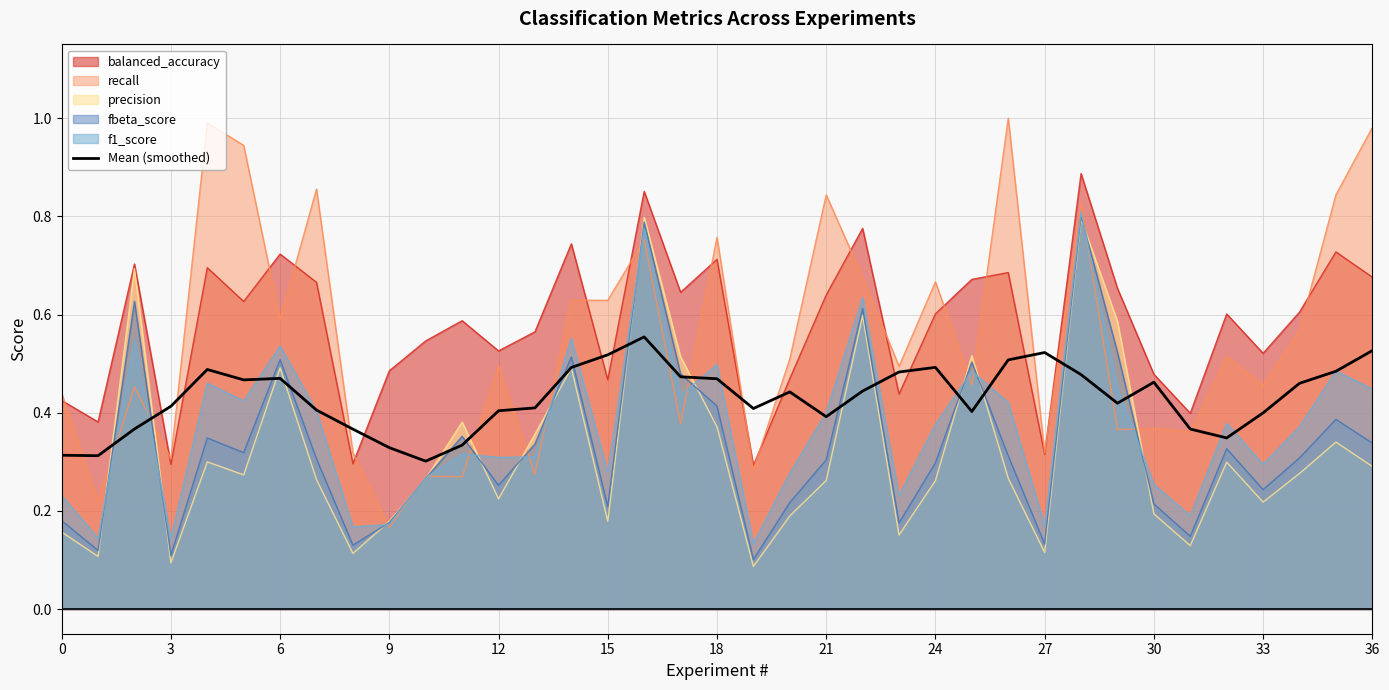

Reading left to right, extract all data points from this chart.

0.3	0.3	0.4	0.4	0.5	0.5	0.5	0.4	0.4	0.3	0.3	0.3	0.4	0.4	0.5	0.5	0.6	0.5	0.5	0.4	0.4	0.4	0.4	0.5	0.5	0.4	0.5	0.5	0.5	0.4	0.5	0.4	0.3	0.4	0.5	0.5	0.5